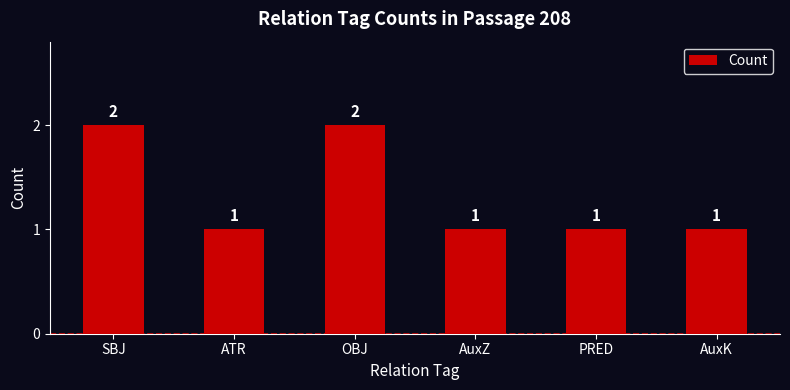

What is the minimum value shown in the chart?

1